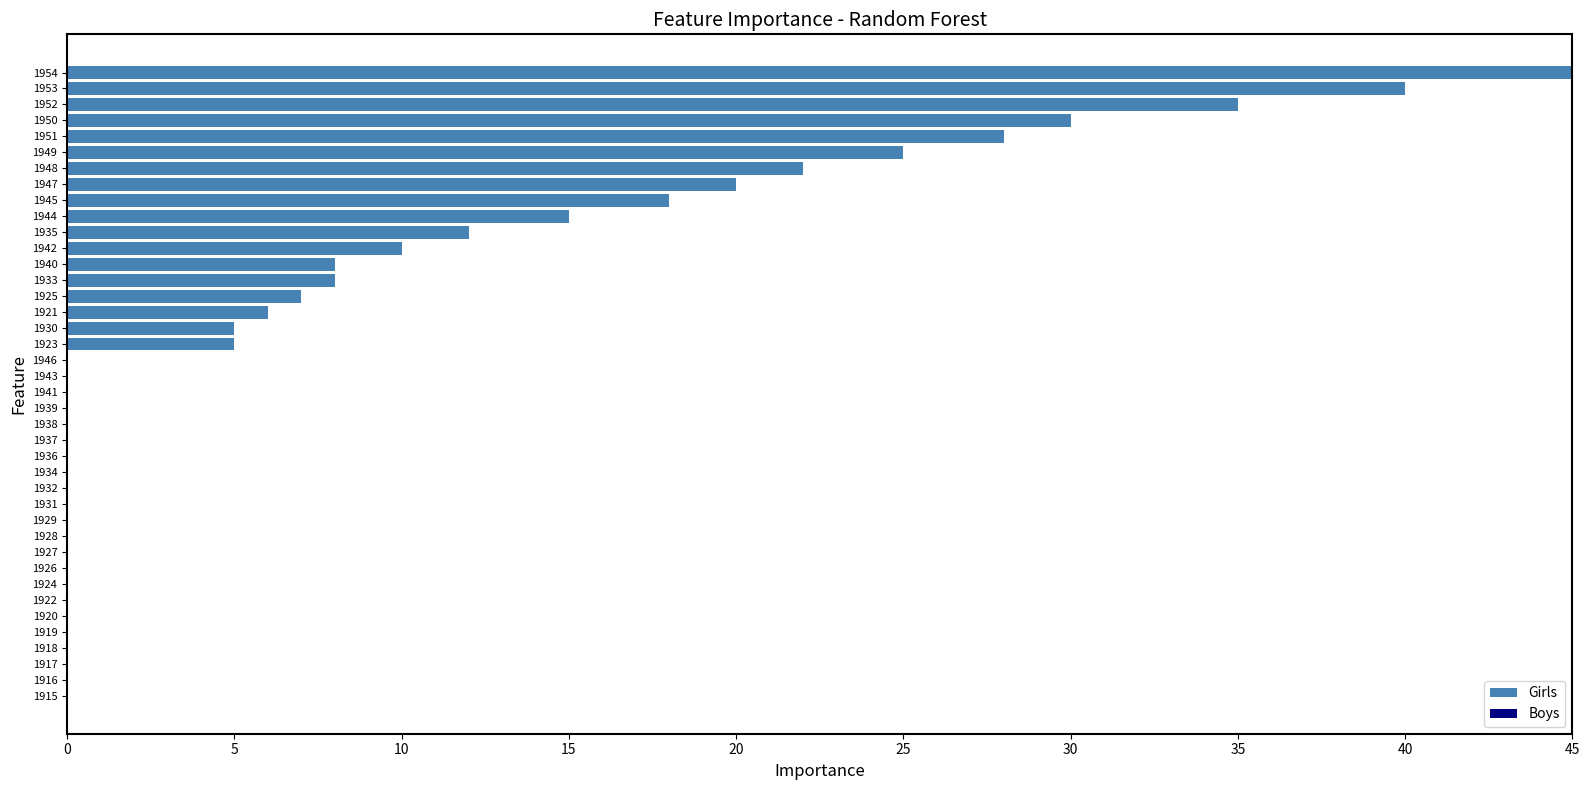

Between 1932 and 1950, which is larger?

1950